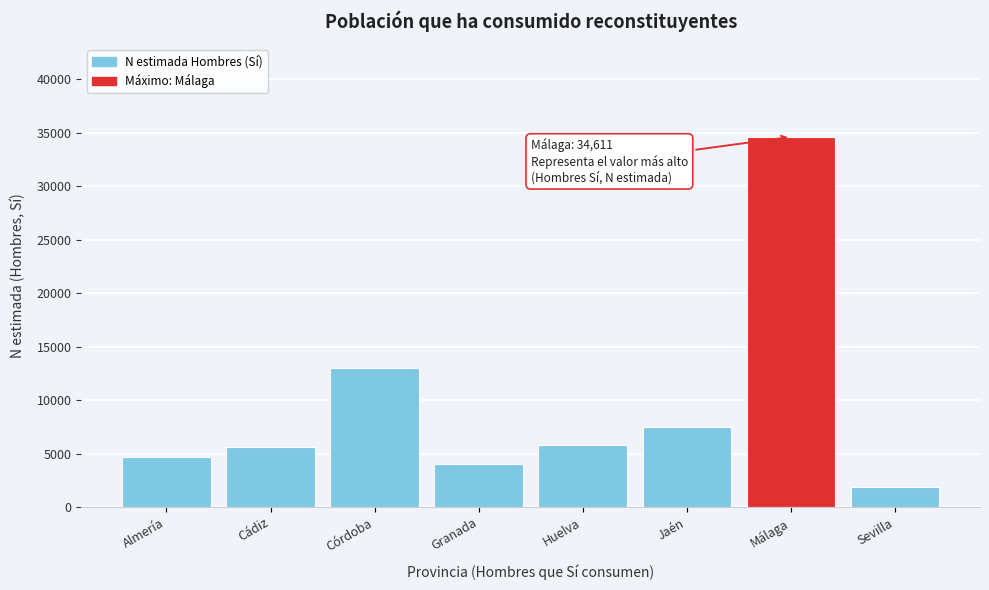

Reading left to right, extract all data points from this chart.

Almería=4685	Cádiz=5609	Córdoba=12957	Granada=4004	Huelva=5801	Jaén=7514	Málaga=34611	Sevilla=1860